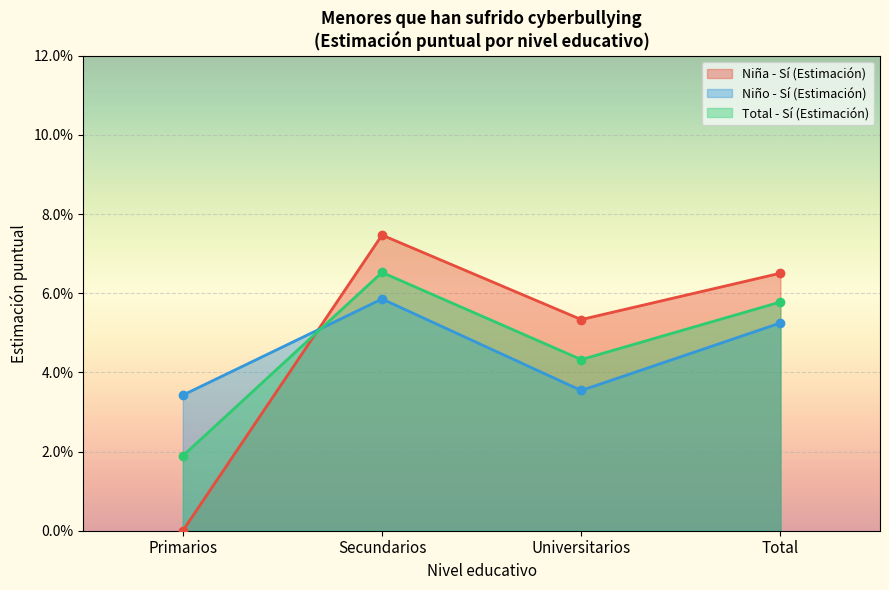

The Total - Sí (Estimación) series shows 0.1 at Secundarios. True or false?

False